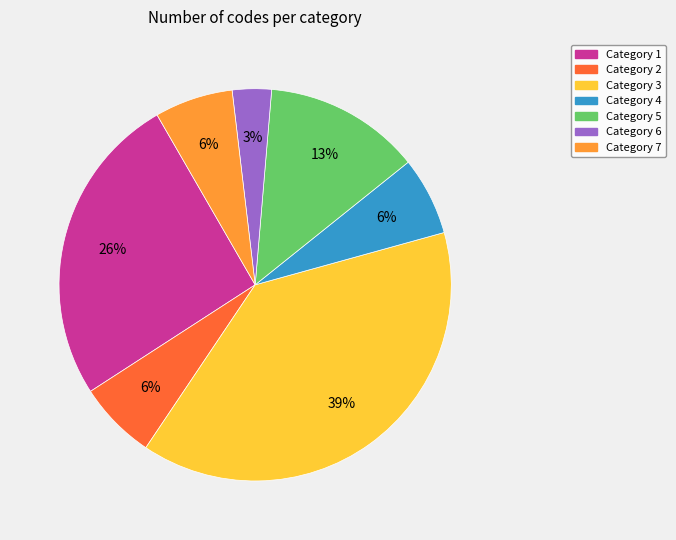

Does any single category account for the majority?

No